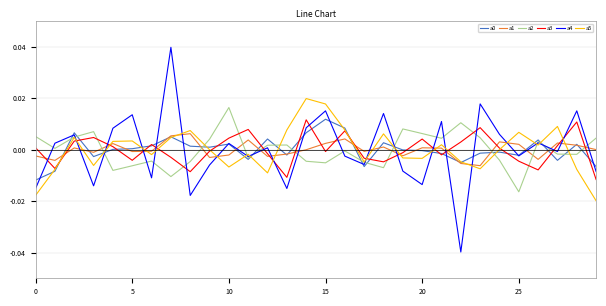

Which series has the widest spread of values?

a4